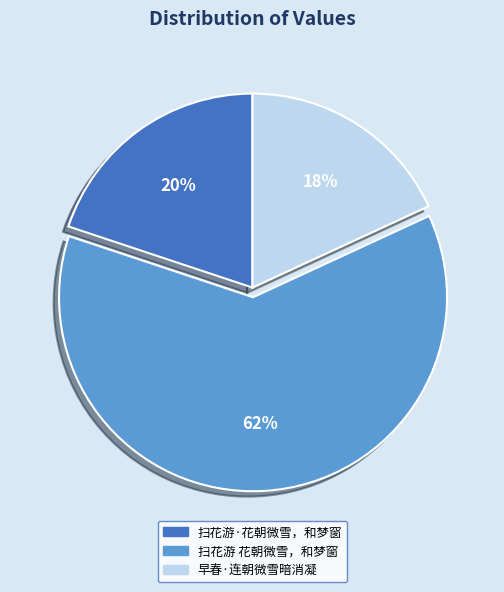

Is it true that 扫花游·花朝微雪，和梦窗 is 20% of the pie?

True